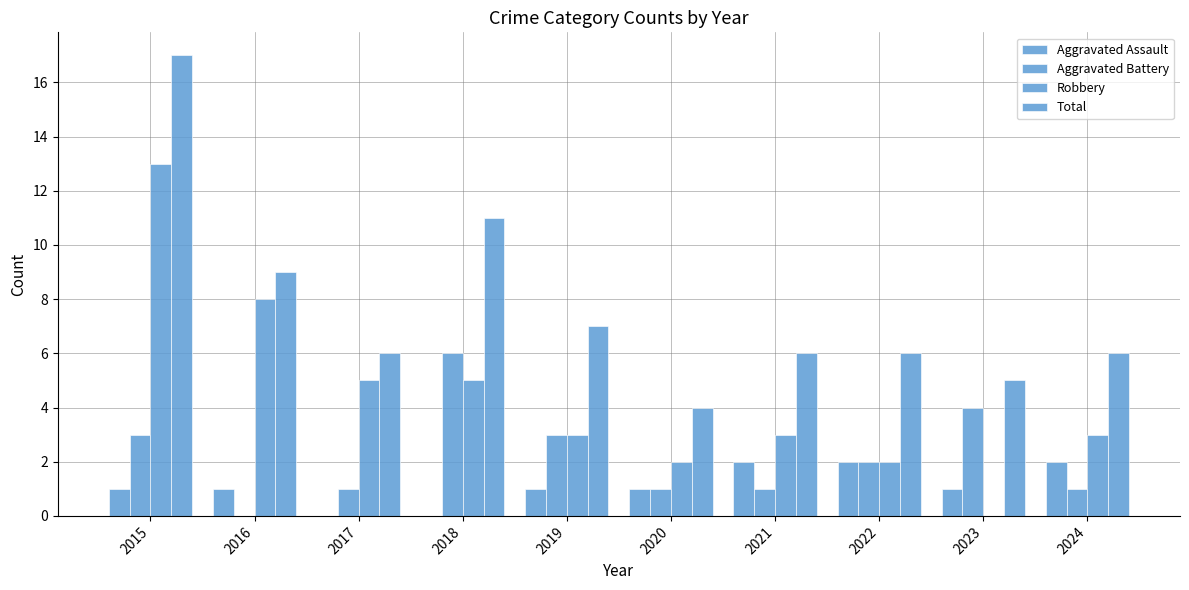

Rank the categories by Robbery value from highest to lowest.

2015, 2016, 2017, 2018, 2019, 2021, 2024, 2020, 2022, 2023